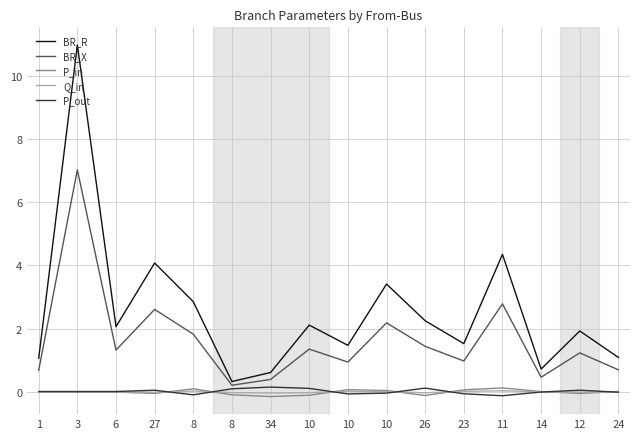

How many lines are shown in the chart?

5